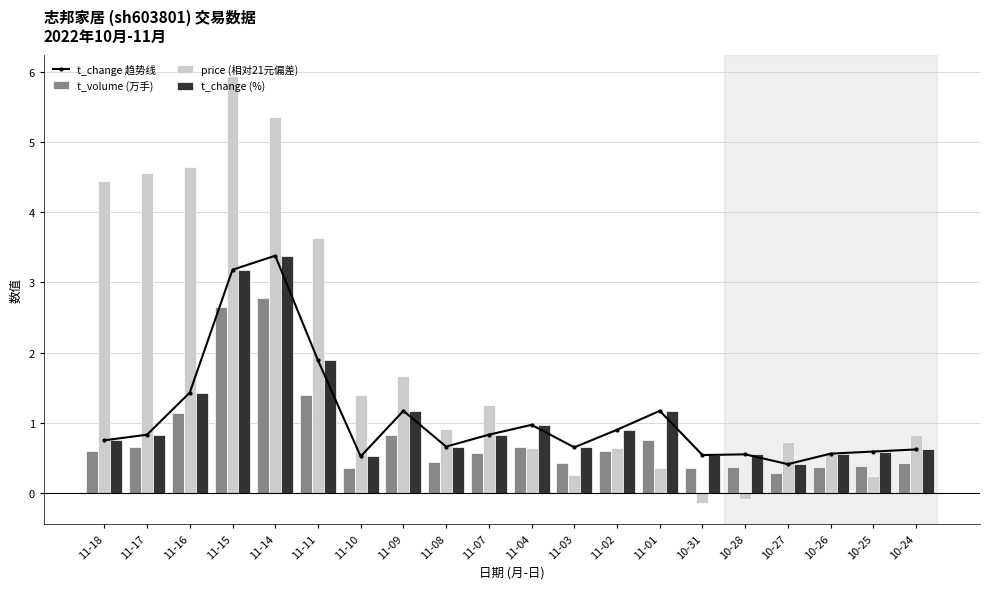

Which series has the largest total across all categories?

price (相对21元偏差)